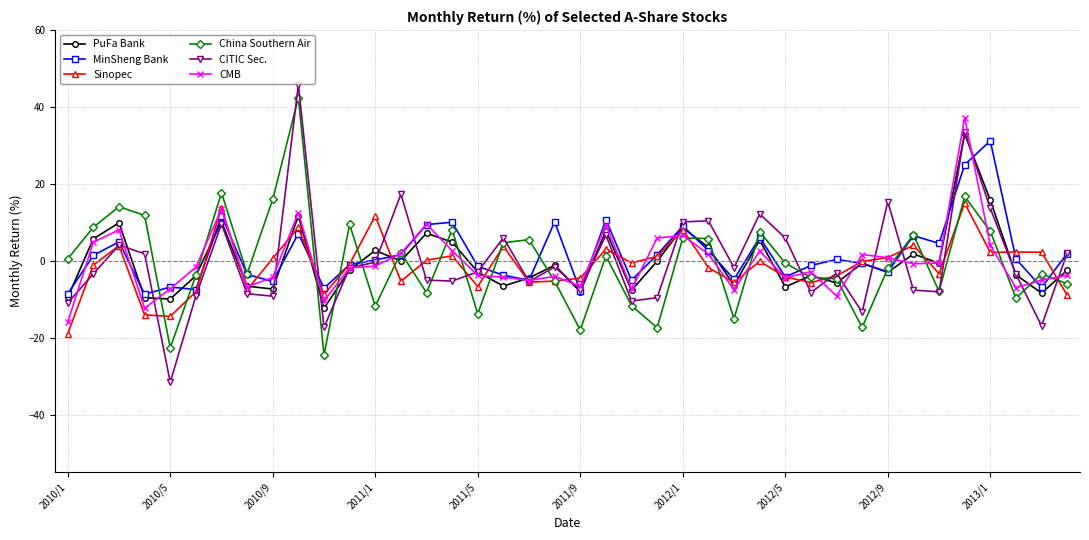

Which series has the largest range (max minus min)?

CITIC Sec.